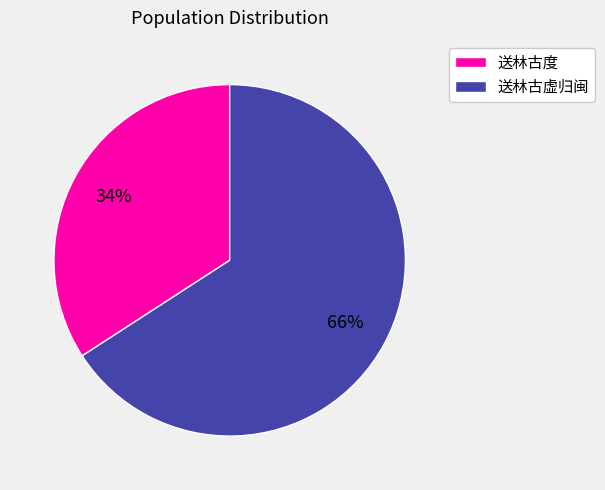

What is the smallest slice in the pie chart?

送林古度